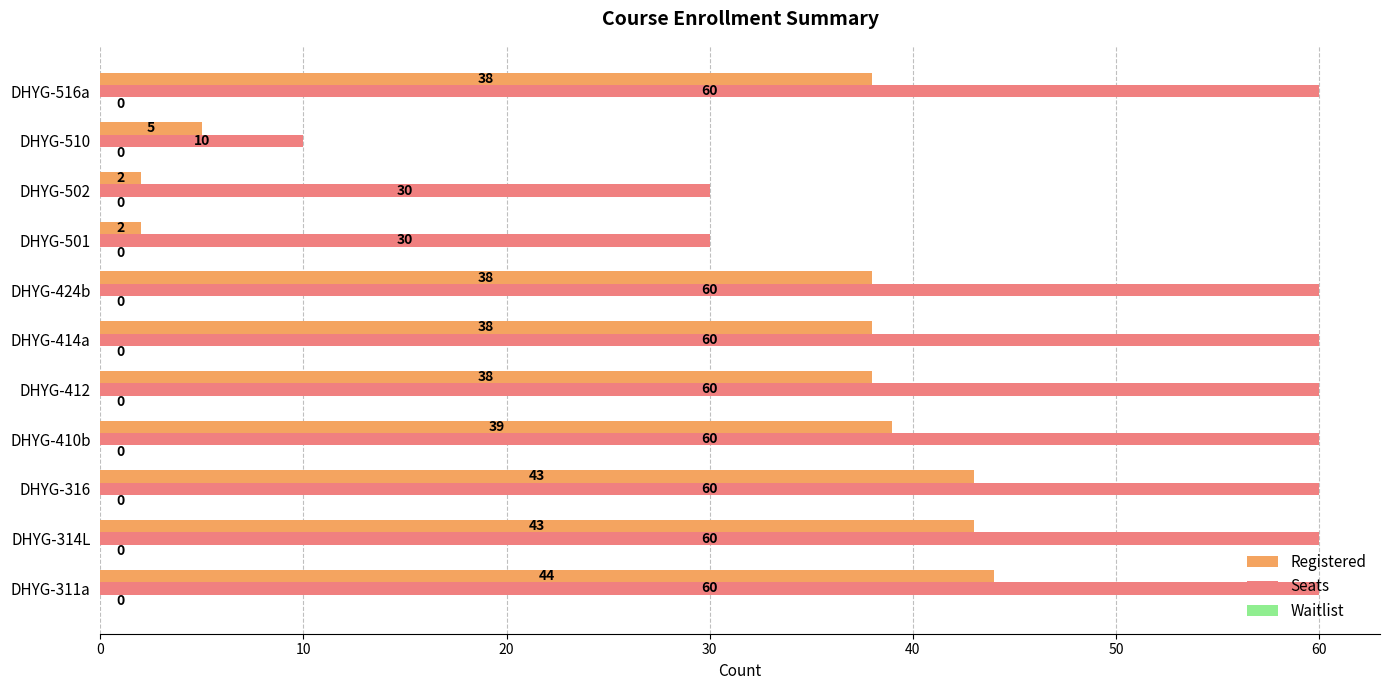

At how many categories does at least one series exceed 28?

10